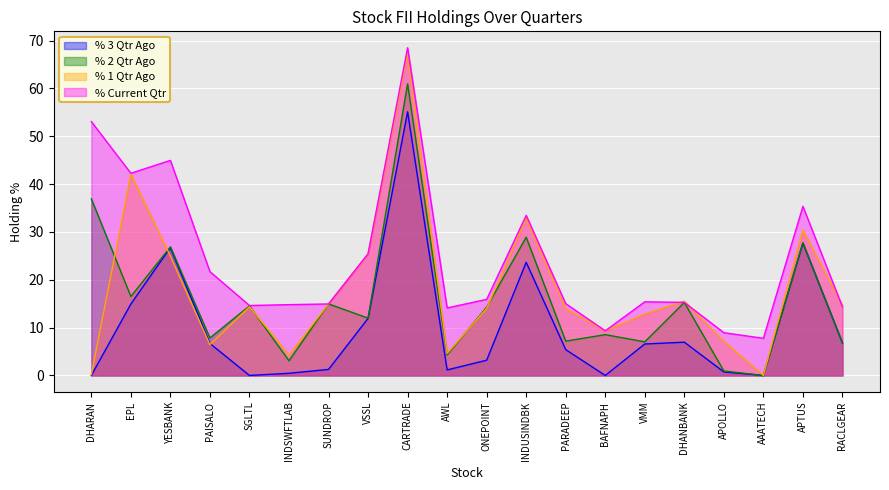

Rank the series at PAISALO from highest to lowest value.

% Current Qtr, % 2 Qtr Ago, % 3 Qtr Ago, % 1 Qtr Ago